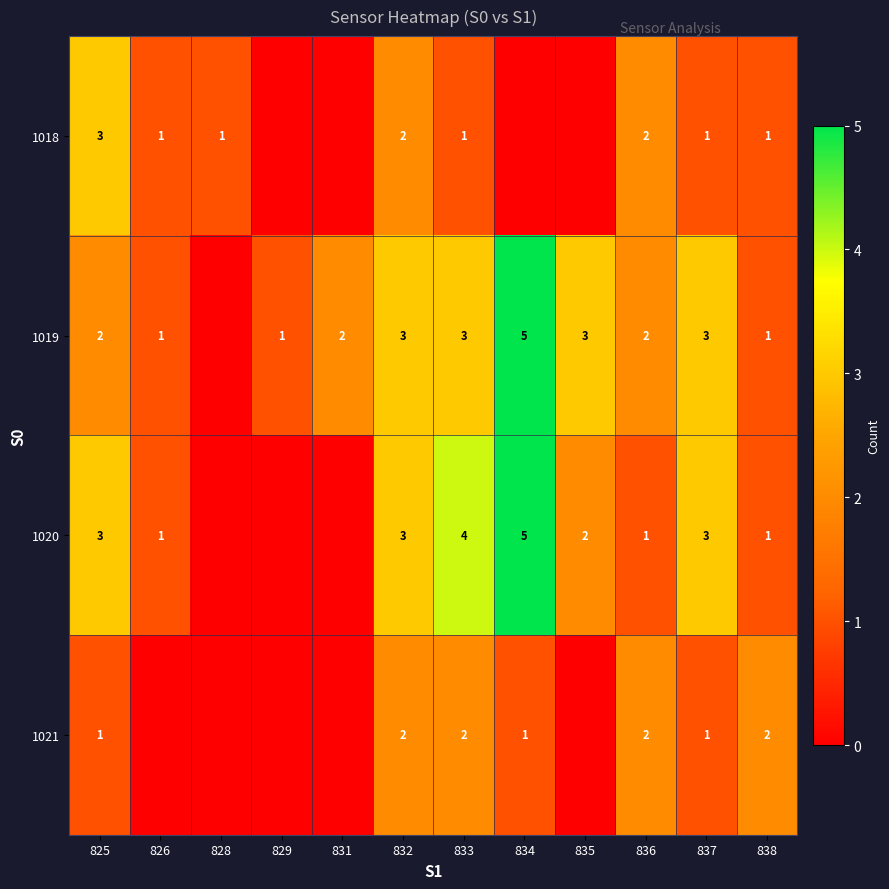

What is the difference between the highest and lowest values at 833?

3